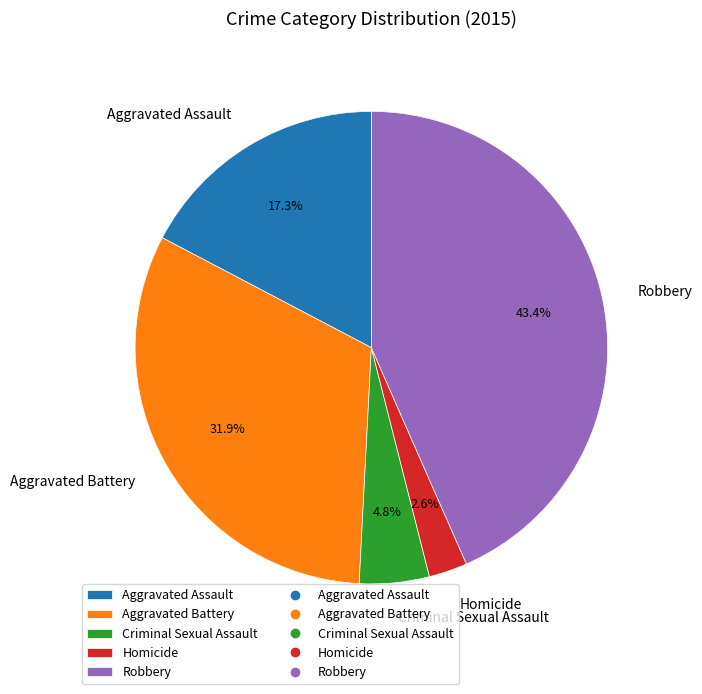

To the nearest percent, what percentage of the pie is Homicide?

3%